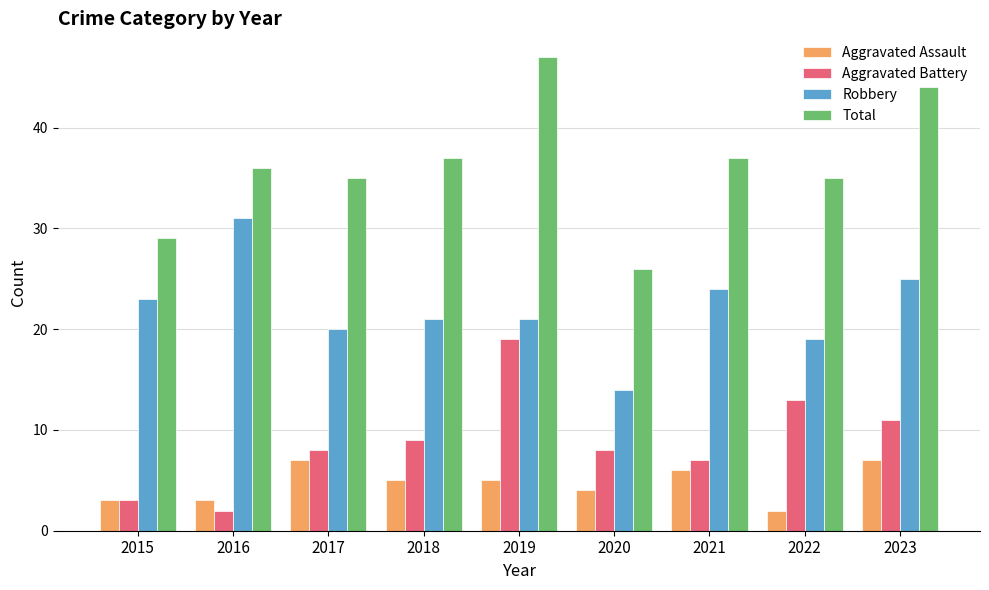

How many groups of bars are there?

9